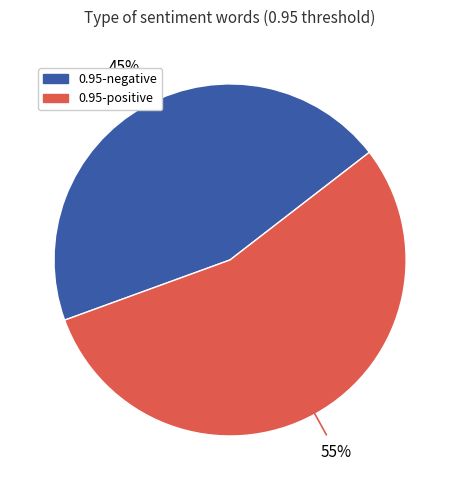

Does any single category account for the majority?

Yes